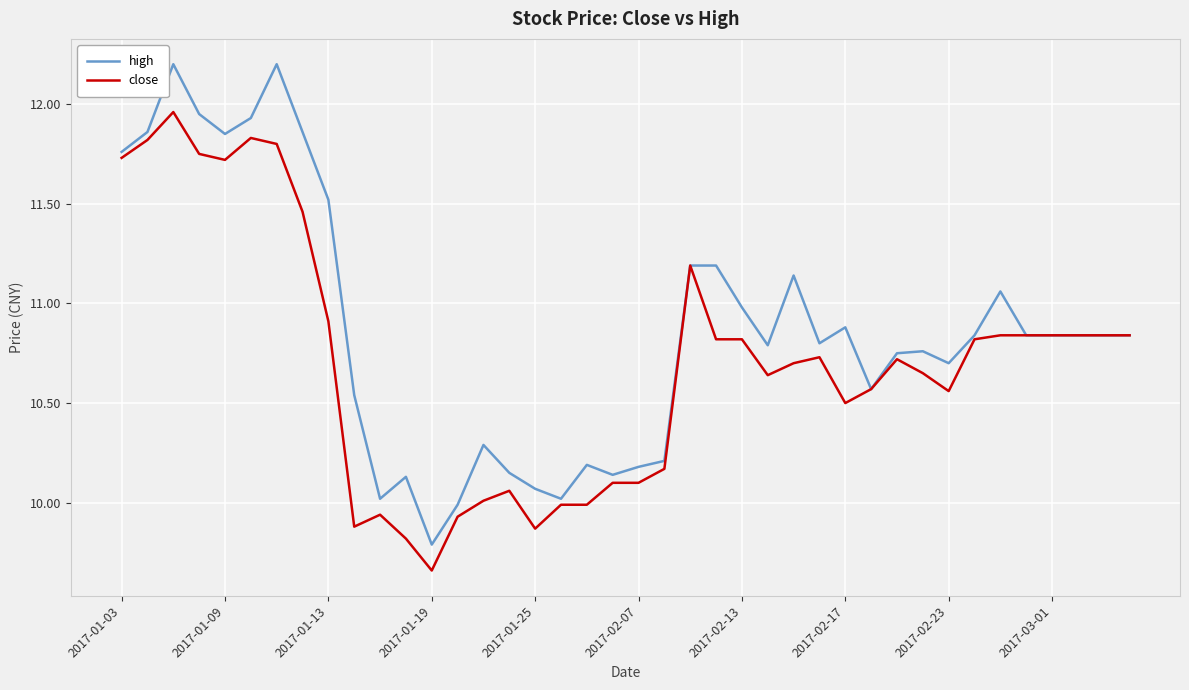

What is the maximum value shown in the chart?

12.2